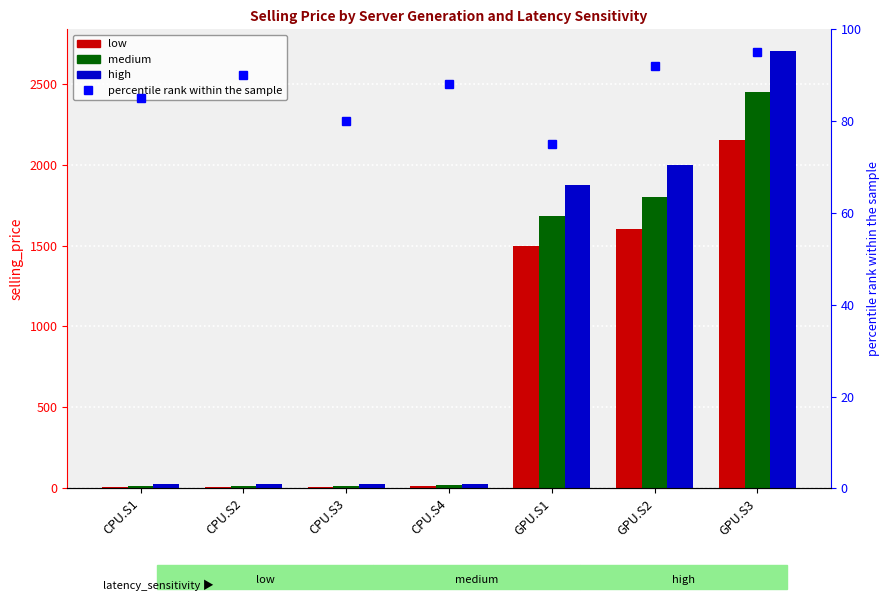

At which category does the chart reach its peak across all series?

GPU.S3